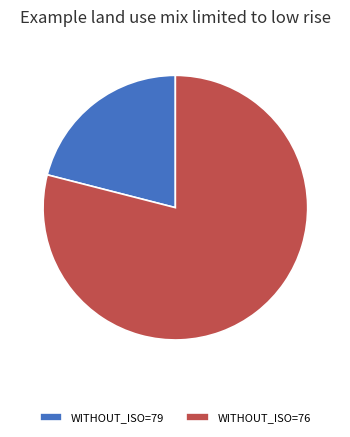

What is the ratio of the value at WITHOUT_ISO=79 to the value at WITHOUT_ISO=76?

0.3